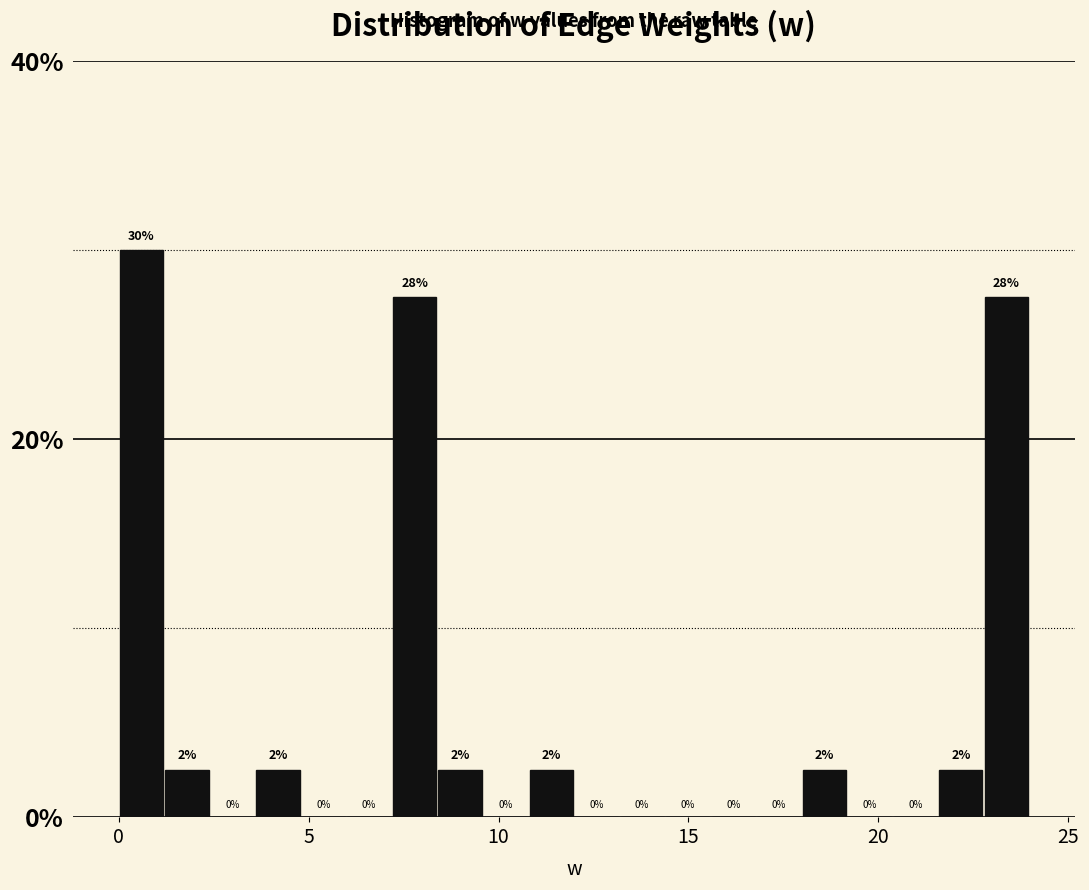

Read against the x-axis, roughly where is the centre of the tallest bar?

0.5